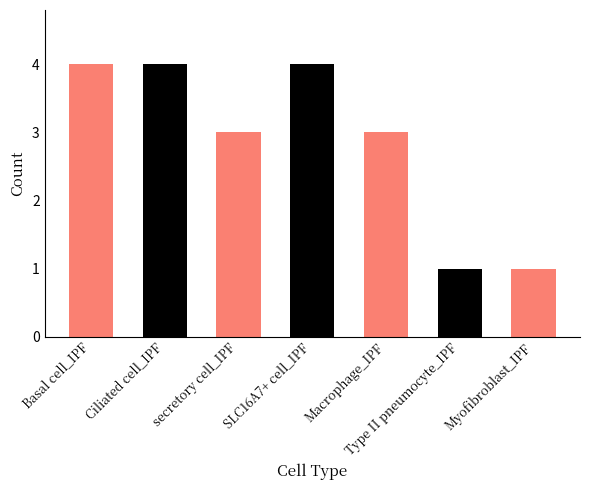

What is the label of the 3rd bar from the right?

Macrophage_IPF